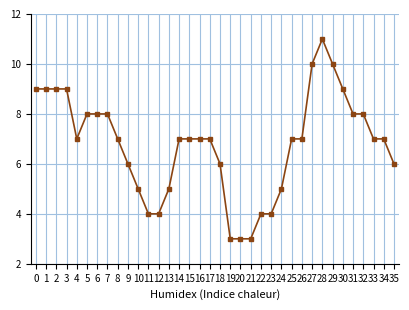

What is the maximum value shown in the chart?

11